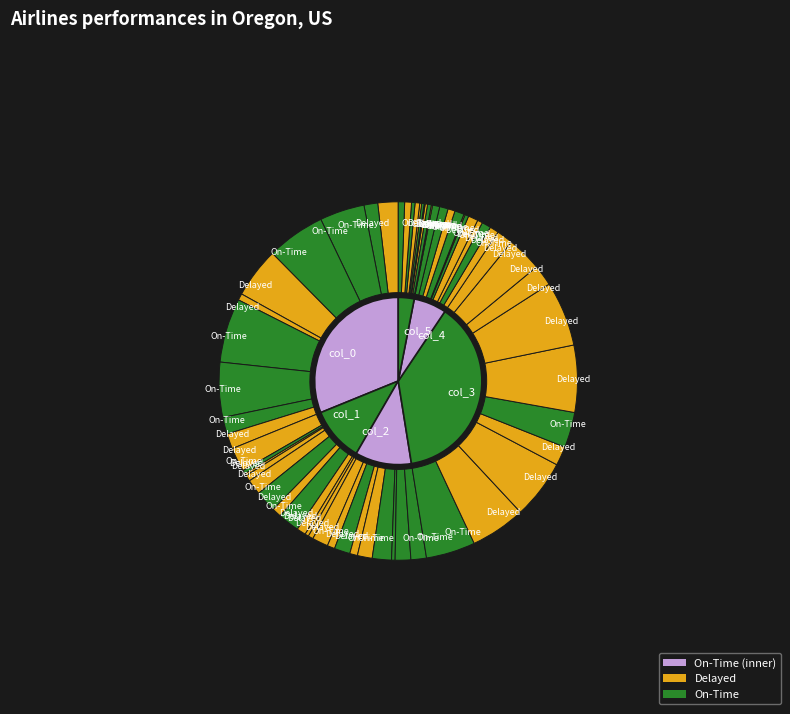

Is there a majority slice in this chart?

No